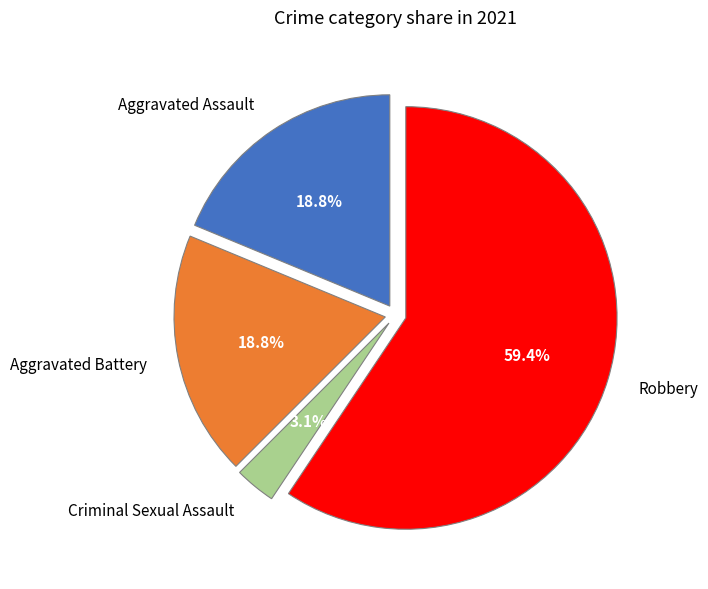

Which has a higher value, Robbery or Aggravated Assault?

Robbery